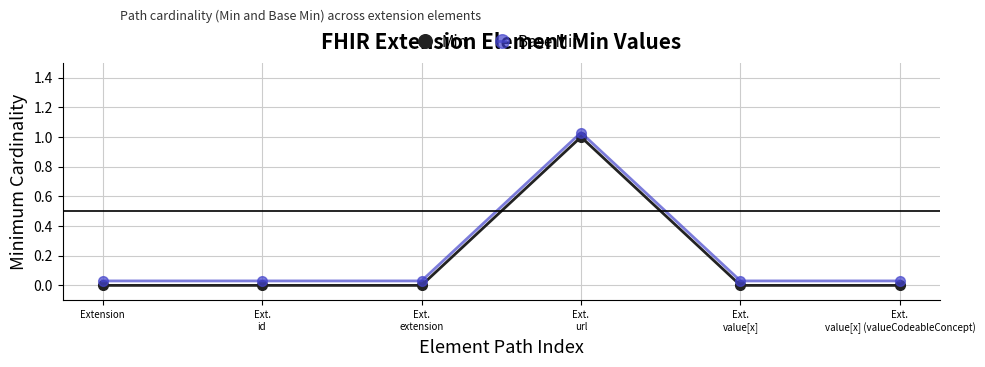

At which category does Base Min reach its first local peak?

Ext.
url